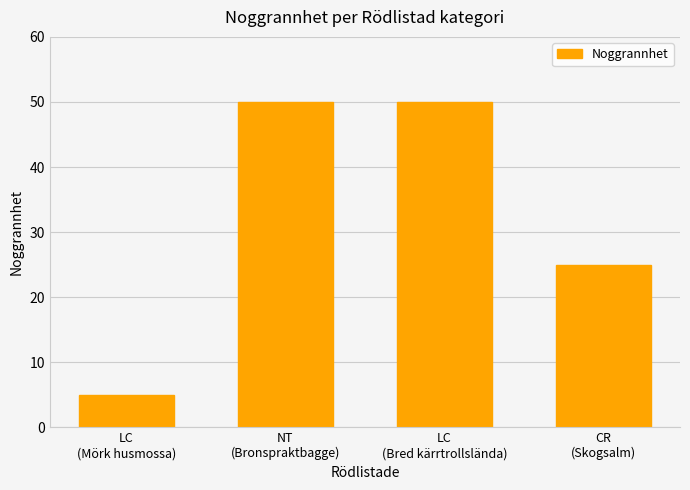

What is the change in value from LC
(Bred kärrtrollslända) to CR
(Skogsalm)?

-25